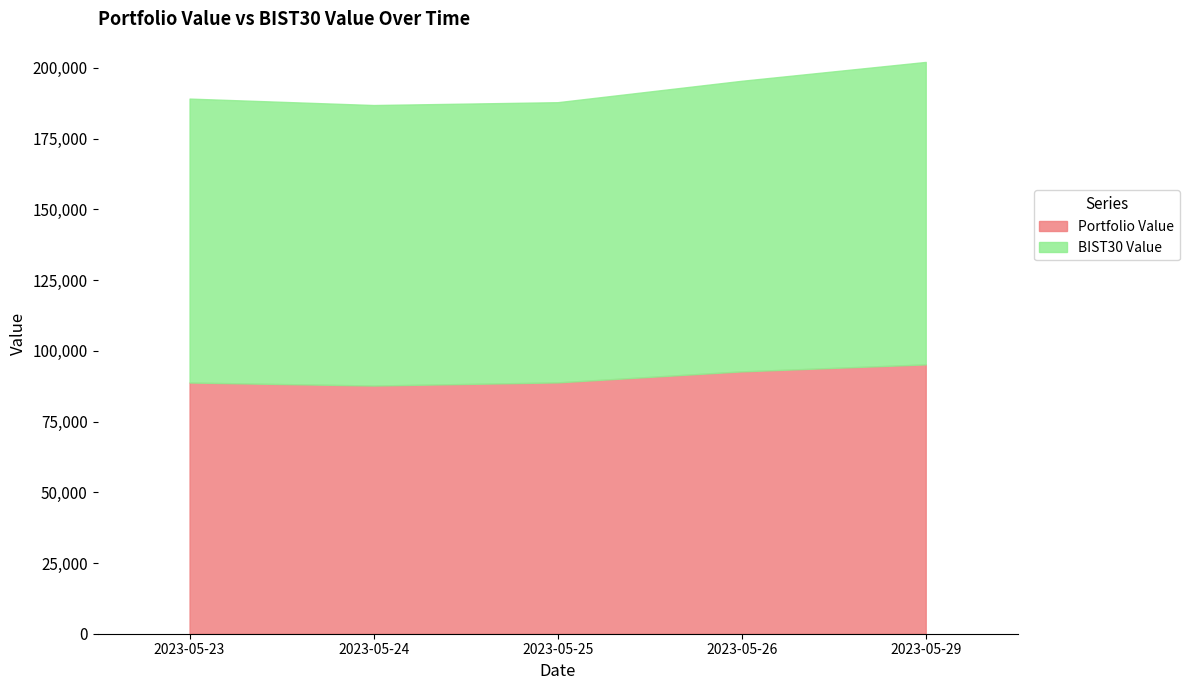

What is the sum of all Portfolio Value values?

453226.1